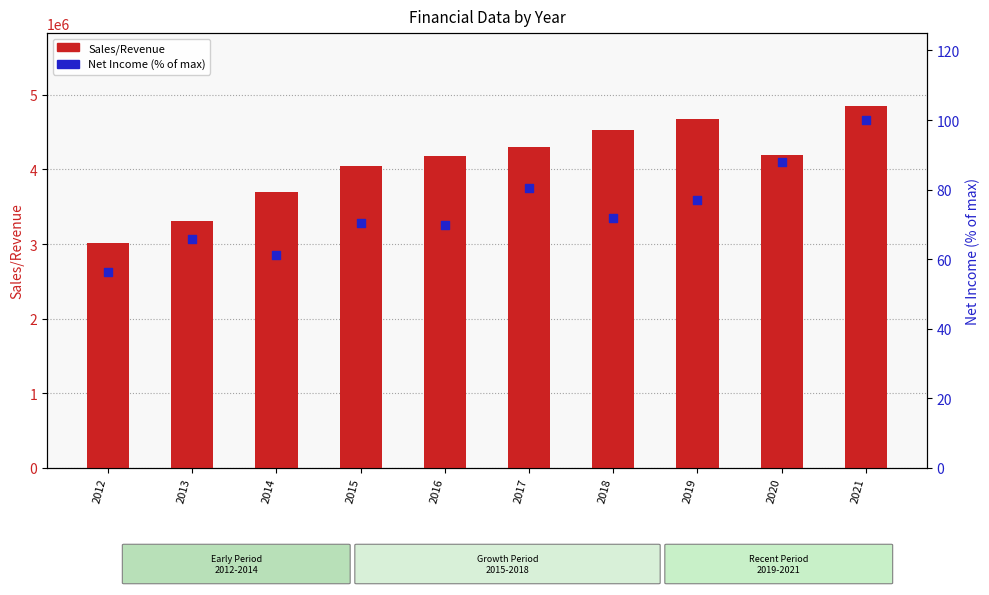

At how many categories does at least one series exceed 2668043?

10